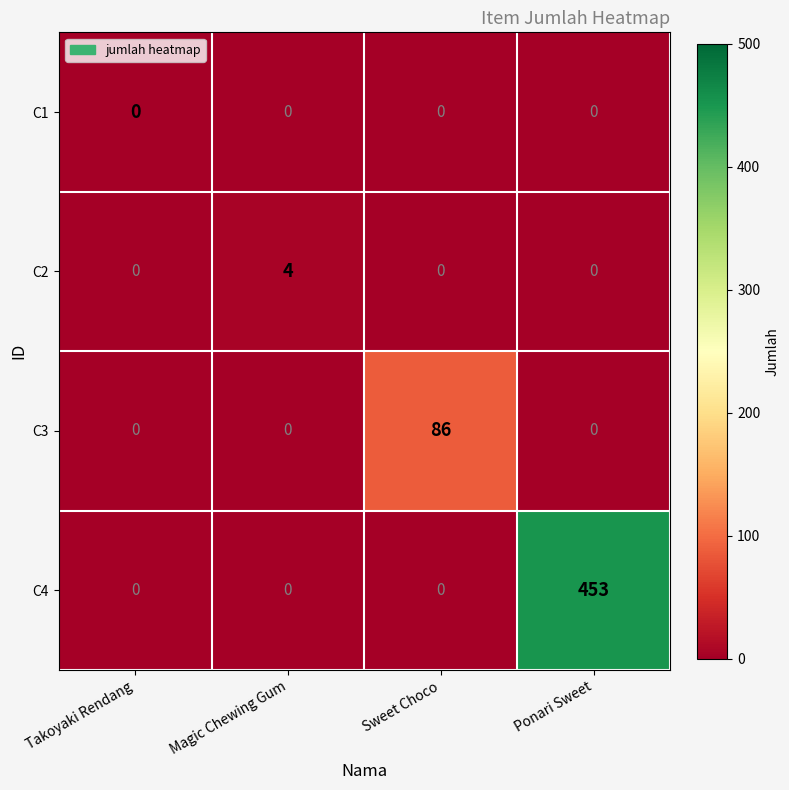

Count the C2 values in the range 0 to 4.

4